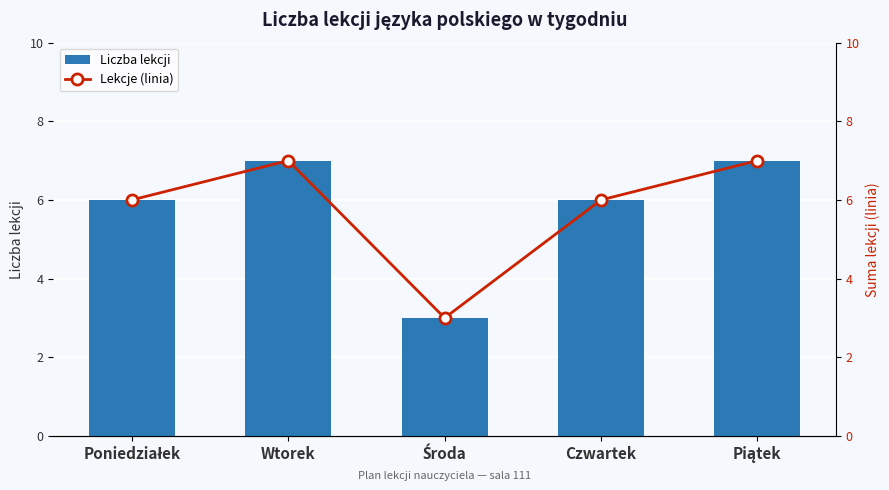

Reading left to right, extract all data points from this chart.

Liczba lekcji: Poniedziałek=6	Wtorek=7	Środa=3	Czwartek=6	Piątek=7
Lekcje (linia): Poniedziałek=6	Wtorek=7	Środa=3	Czwartek=6	Piątek=7